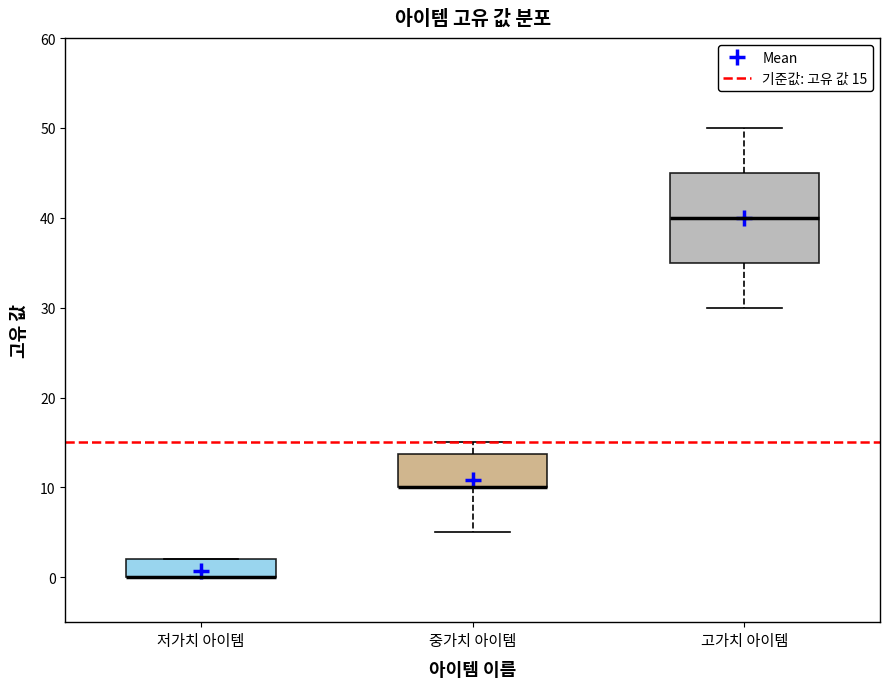

Comparing the boxes themselves (not the whiskers), which one is the tallest?

고가치 아이템